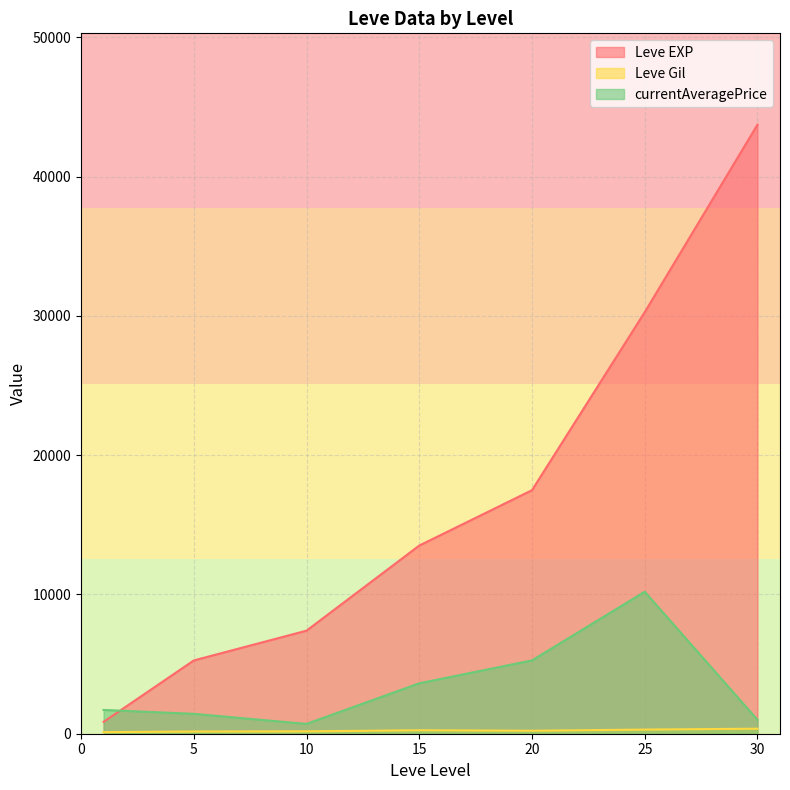

The value of Leve EXP at 20 is 1646. True or false?

False